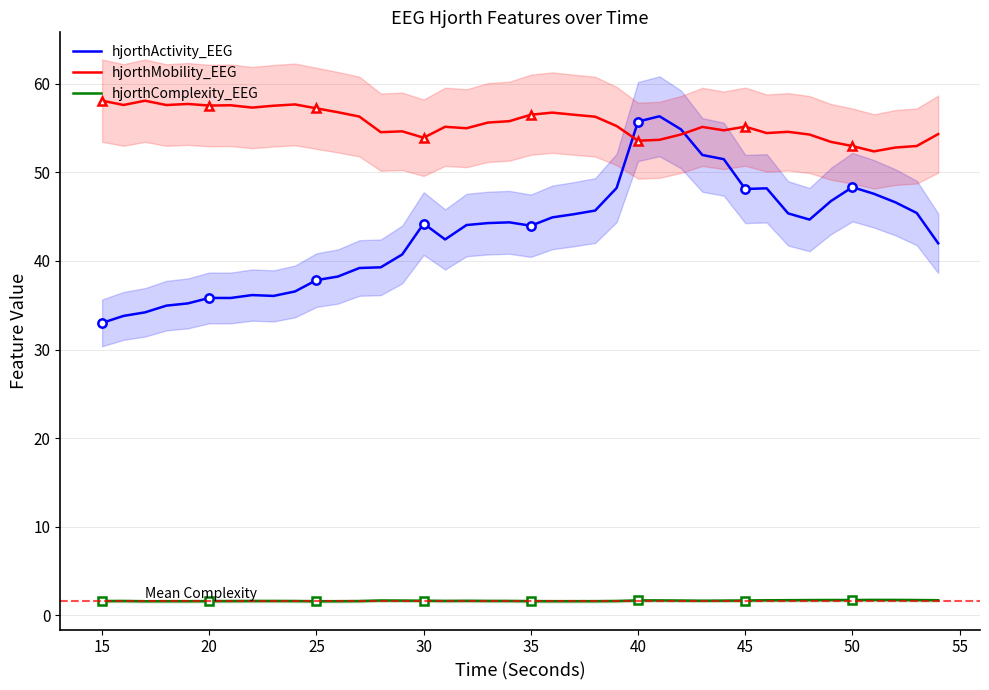

In hjorthComplexity_EEG, how many points are higher than both neighbors (excluding endpoints)?

7